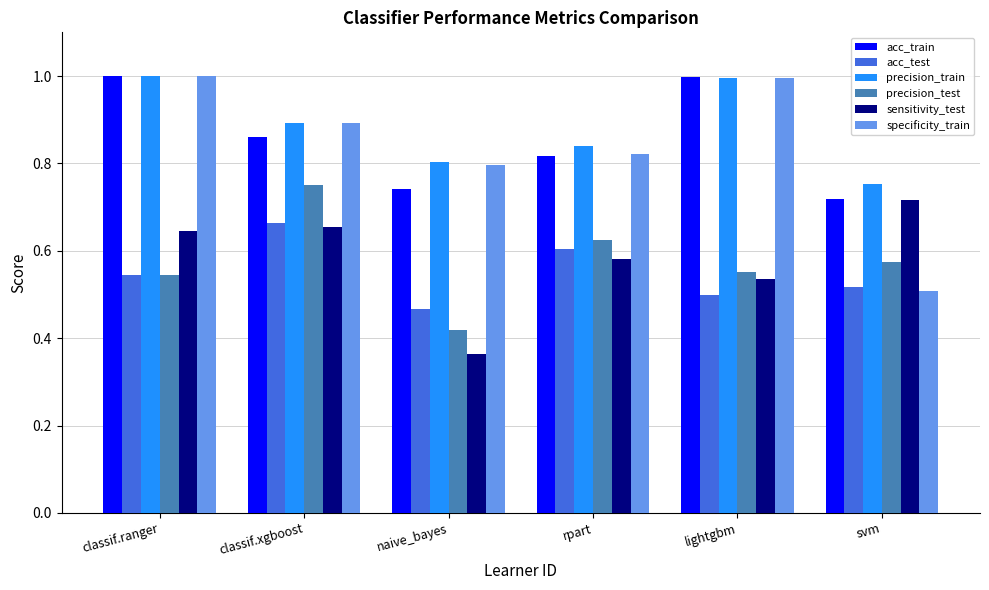

What is the label of the 6th bar from the right?

classif.ranger